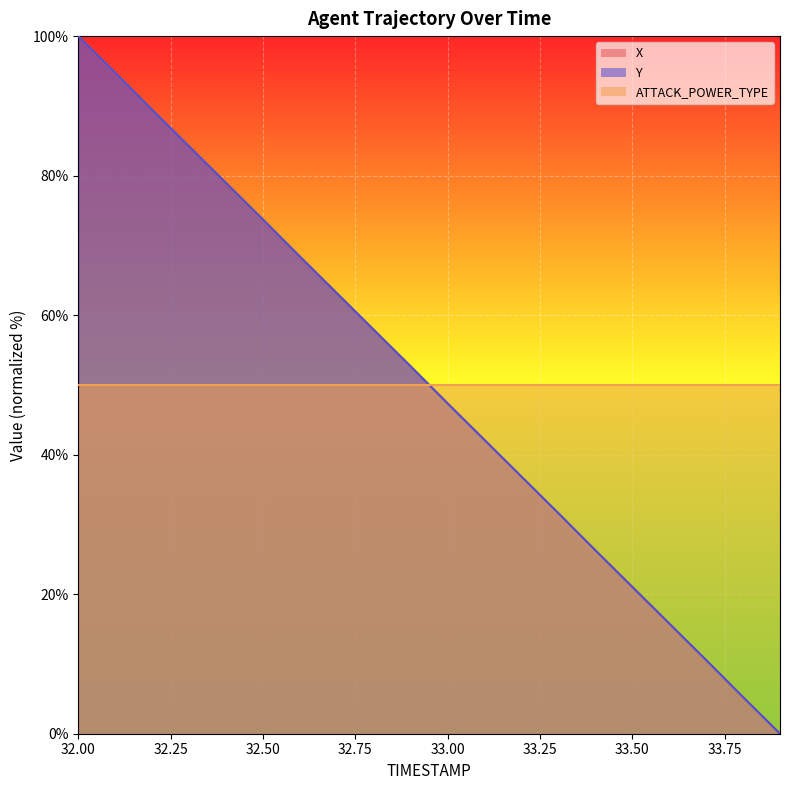

After their last crossing, which series has the higher values: Y or ATTACK_POWER_TYPE?

ATTACK_POWER_TYPE